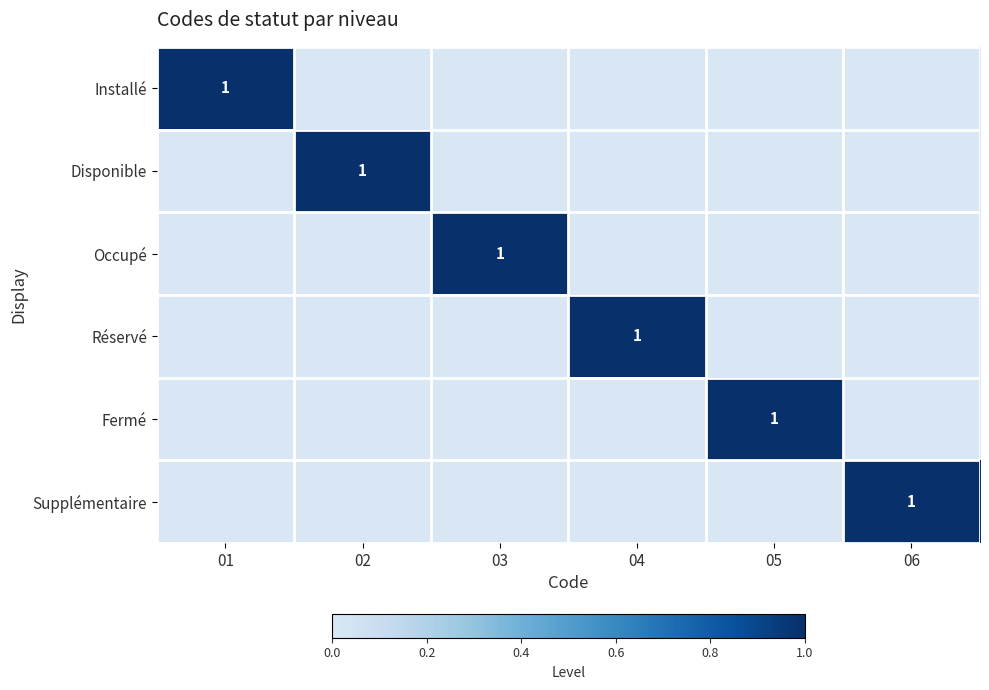

What is the sum of the Réservé values at 04 and 03?

1